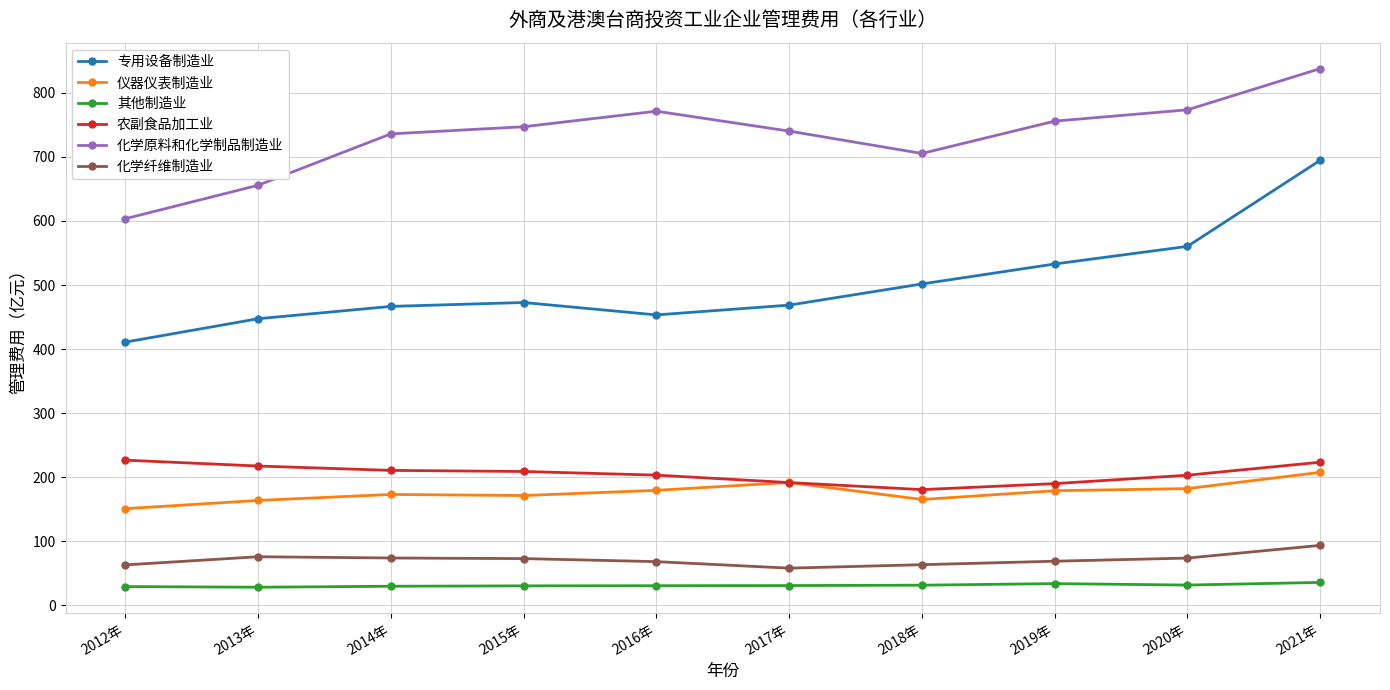

The value of 专用设备制造业 at 2016年 is 453.4. True or false?

True